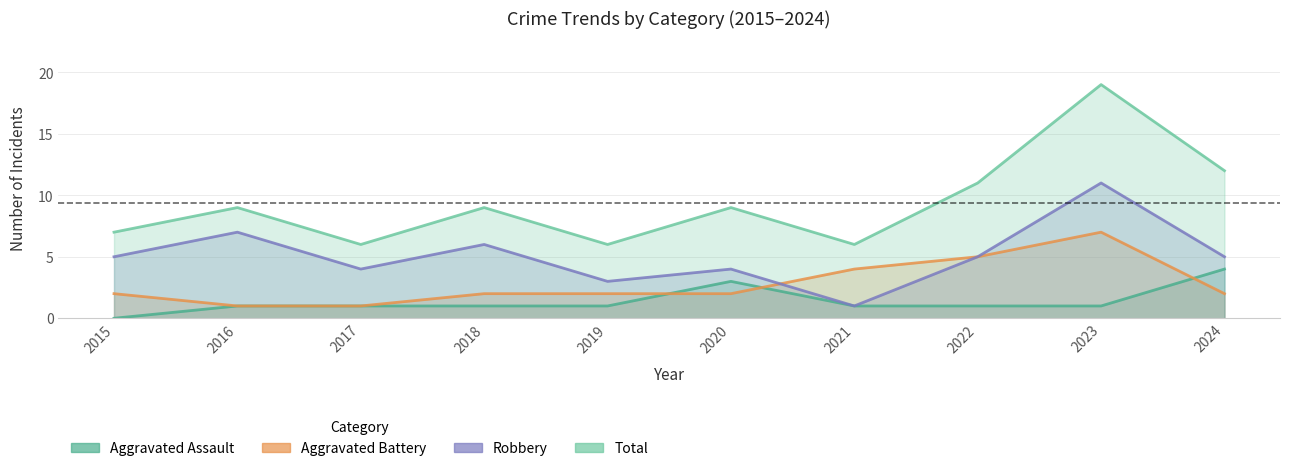

At which category is the sum across all series the highest?

2023